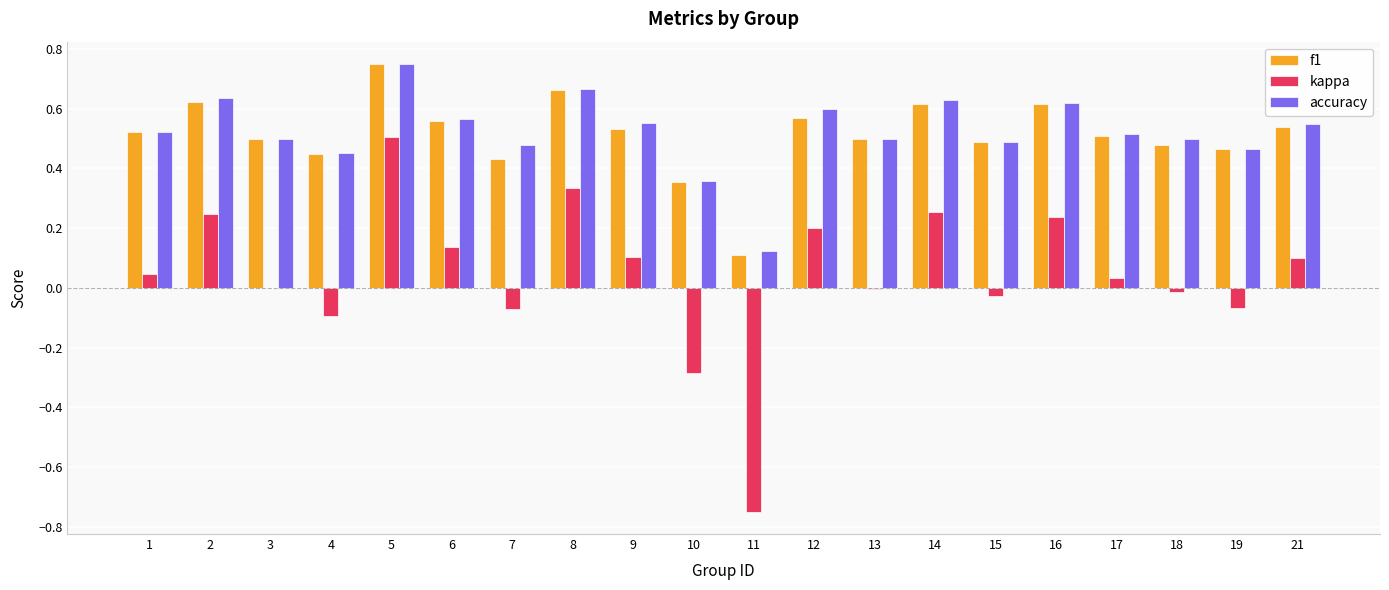

At which category does the chart reach its peak across all series?

5